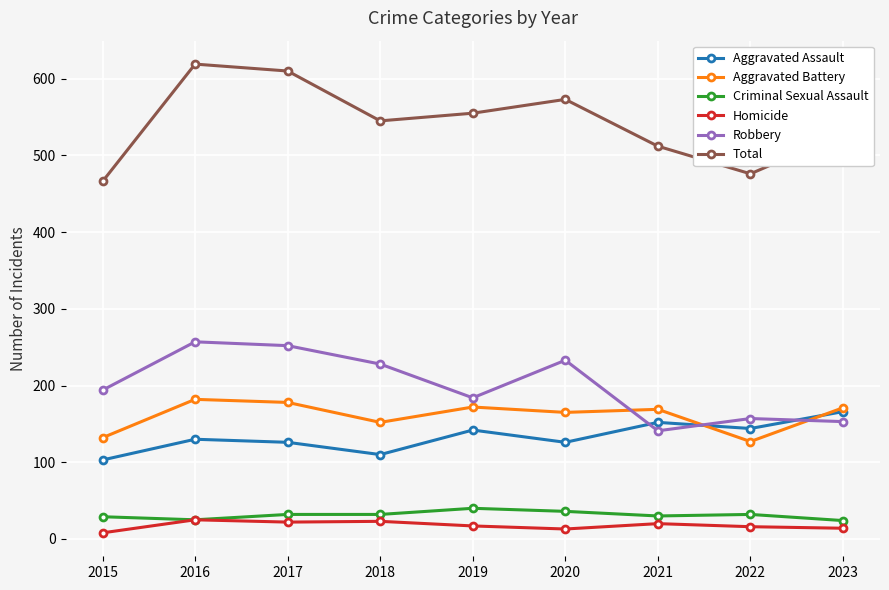

Is it true that Total equals 890 at 2017?

False